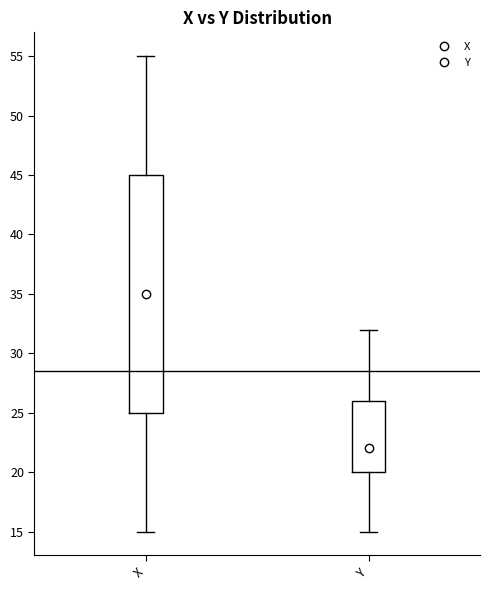

Reading left to right, read every box against the y-axis: the position of its median line, the range the box covers, and the ends of its whiskers. The values are not printed on the chart, so give them approximately, as read against the axis.

X: median 35, box 25 to 45, whiskers 15 to 55
Y: median 22, box 20 to 26, whiskers 15 to 32